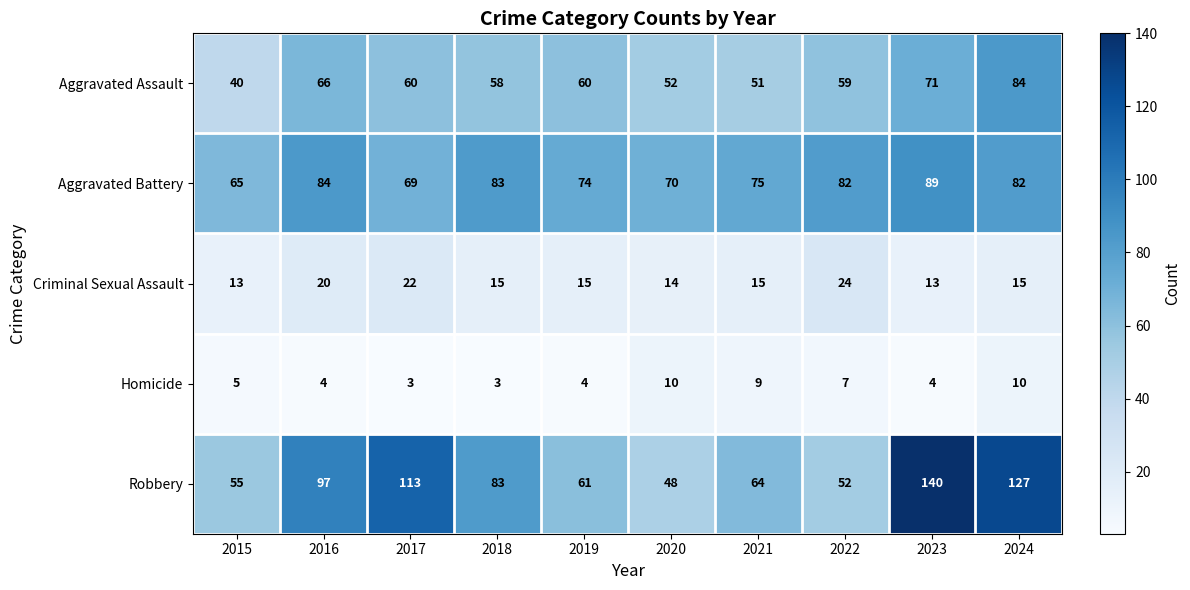

At which category is the sum across all series the highest?

2024